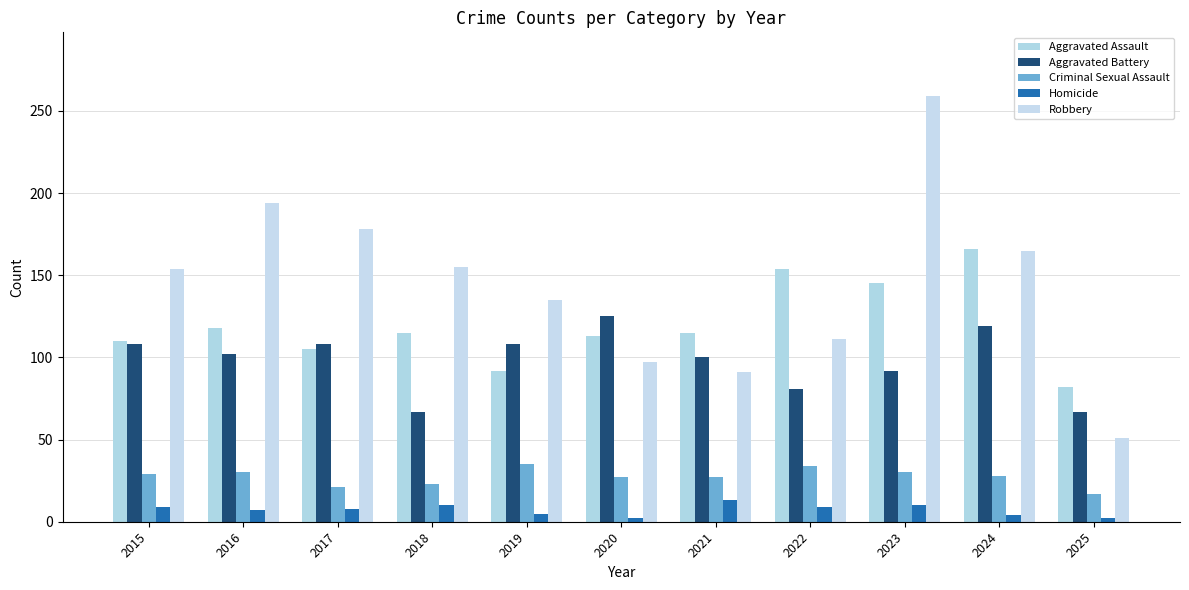

At which label is Aggravated Assault closest to 124?

2016